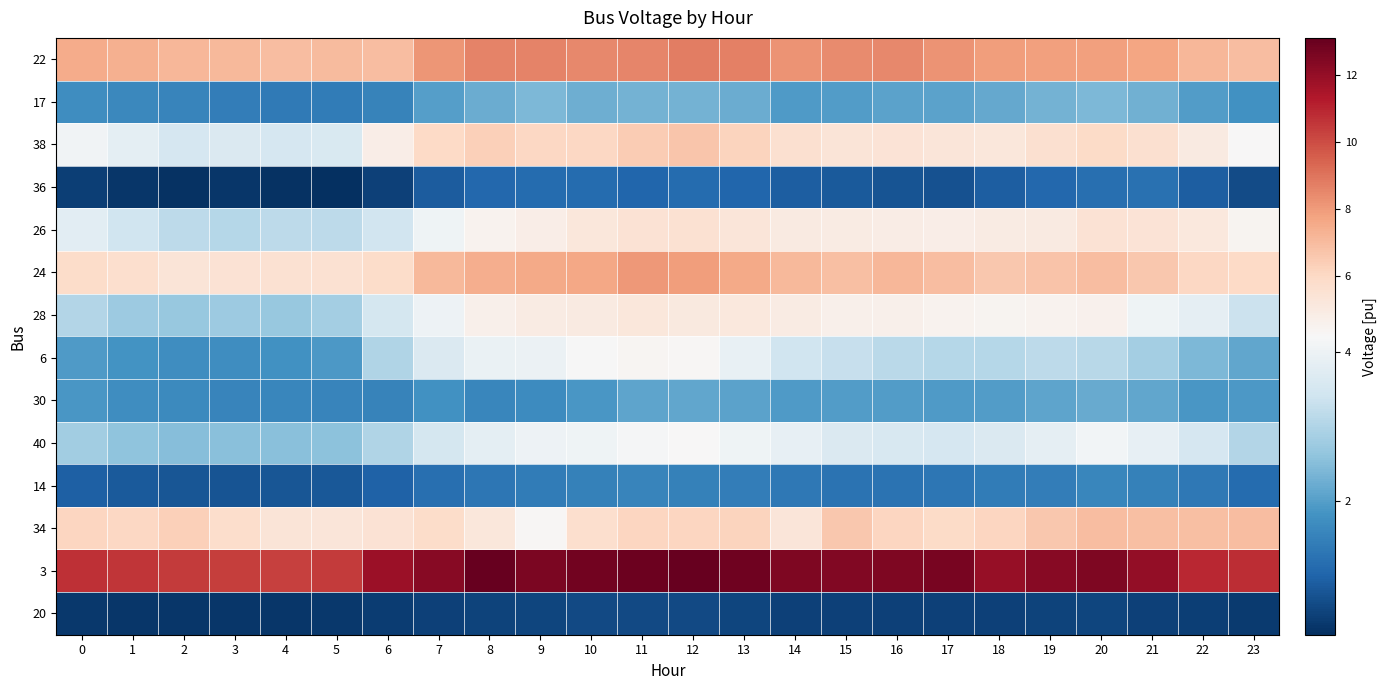

What is the difference between the highest and lowest values at 12?

12.5